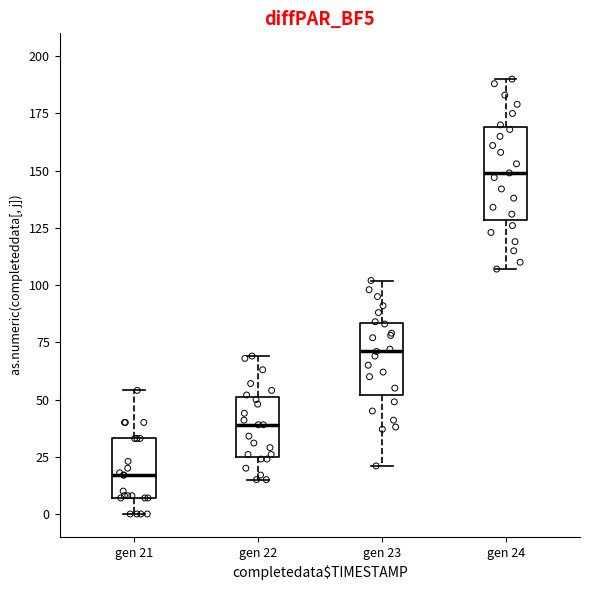

Where is the lower edge of the box for gen 22 on the y-axis? The values are not printed on the chart, so give them approximately, as read against the axis.

25